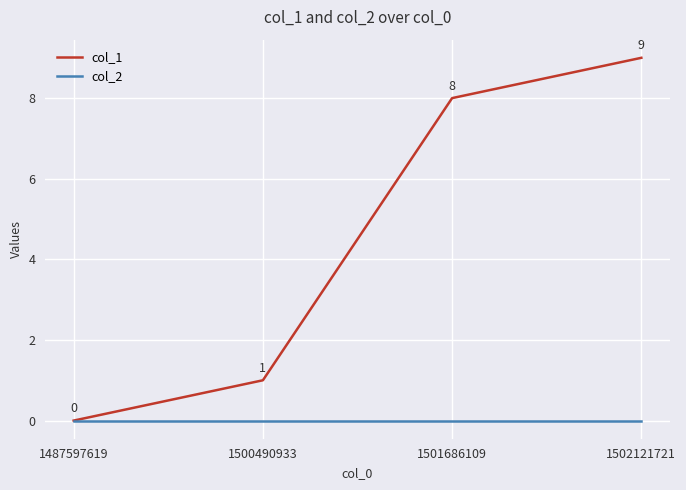

At which label is col_1 closest to 4?

1500490933